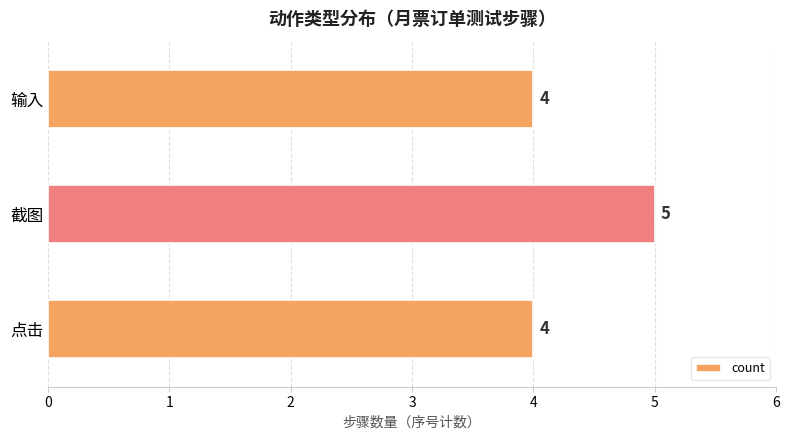

Count the values in the range 4 to 5.

3